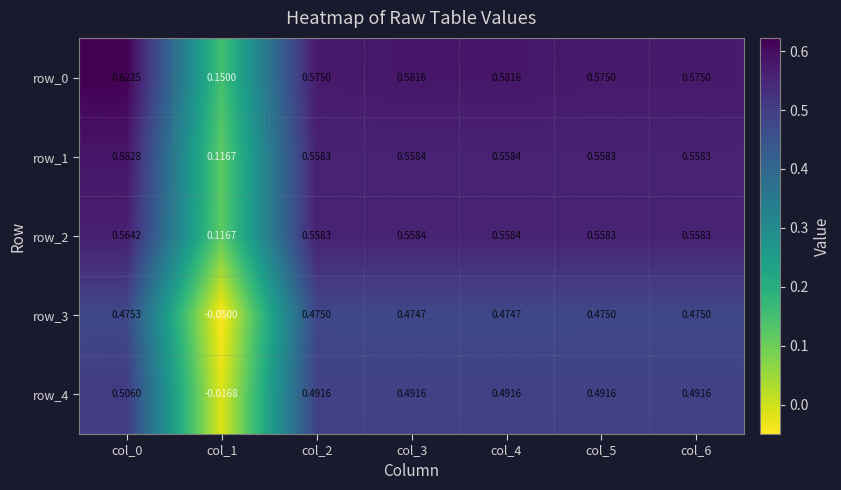

Is the value of row_1 at col_6 greater than the value of row_2 at col_3?

No